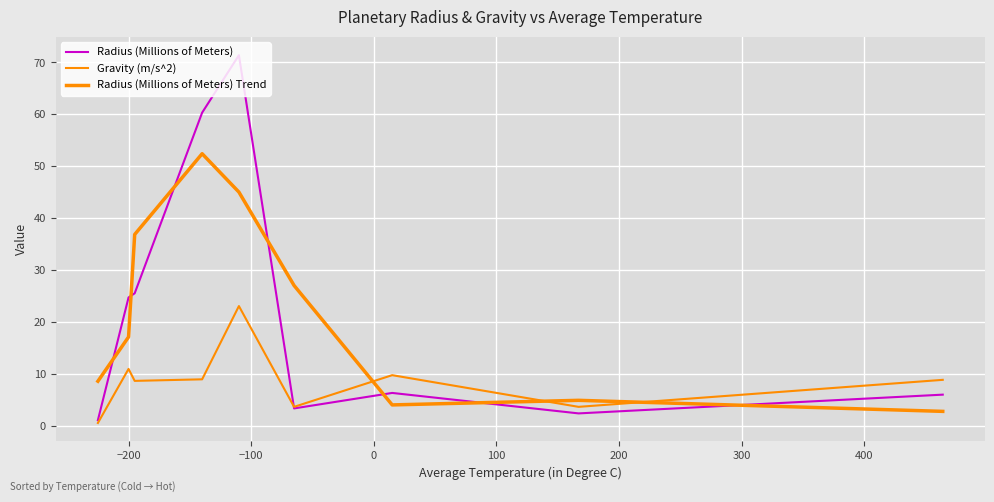

At how many categories does at least one series exceed 64?

1